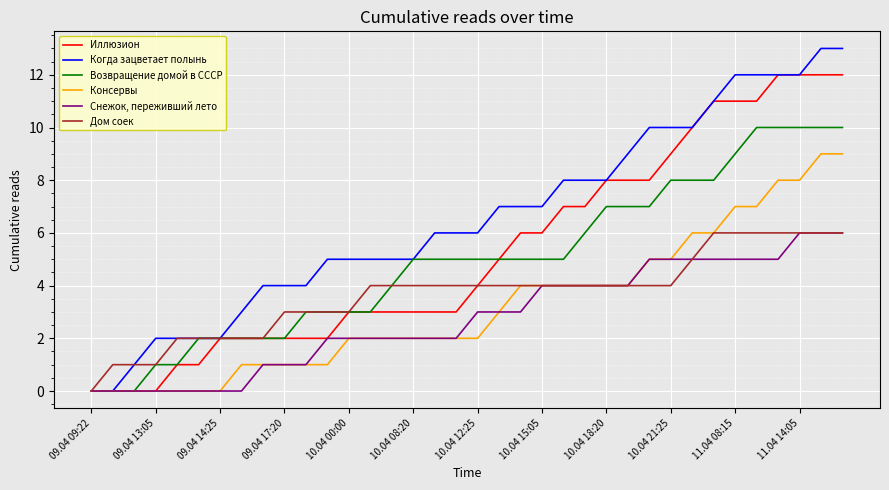

What is the maximum value shown in the chart?

13